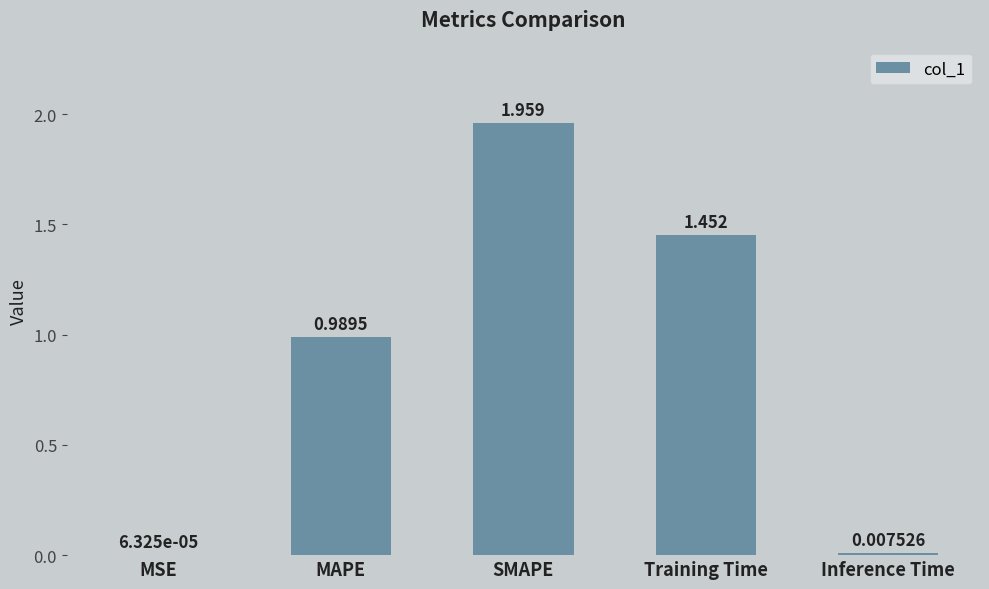

At which label is the value closest to 0?

MSE